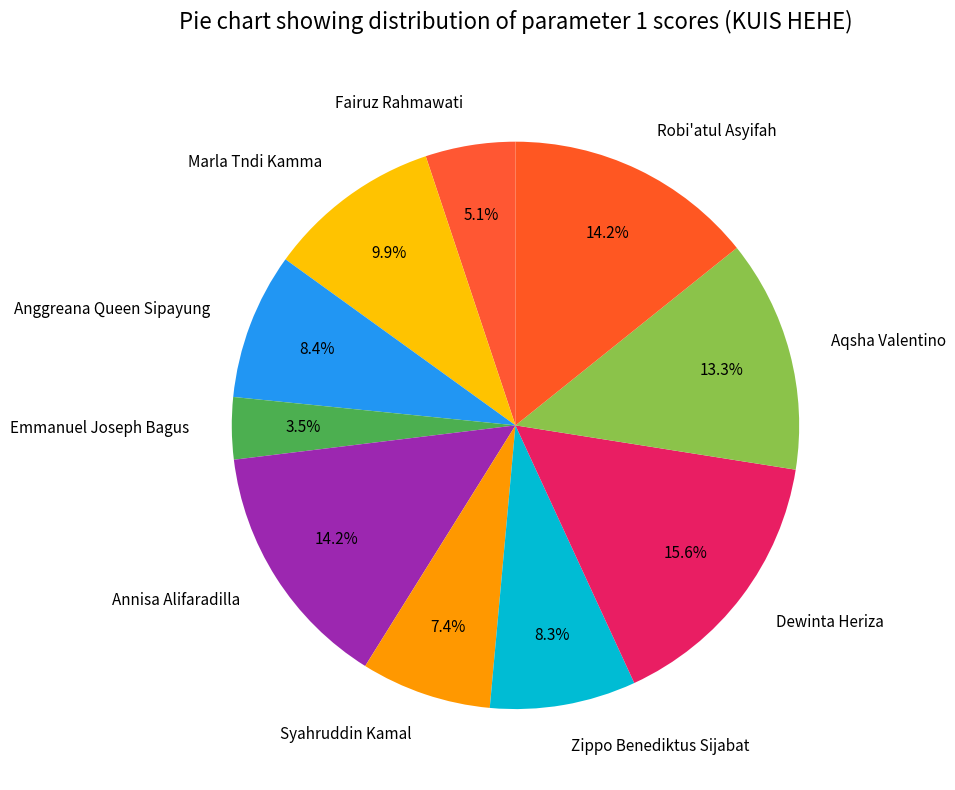

How many segments does this pie chart have?

10